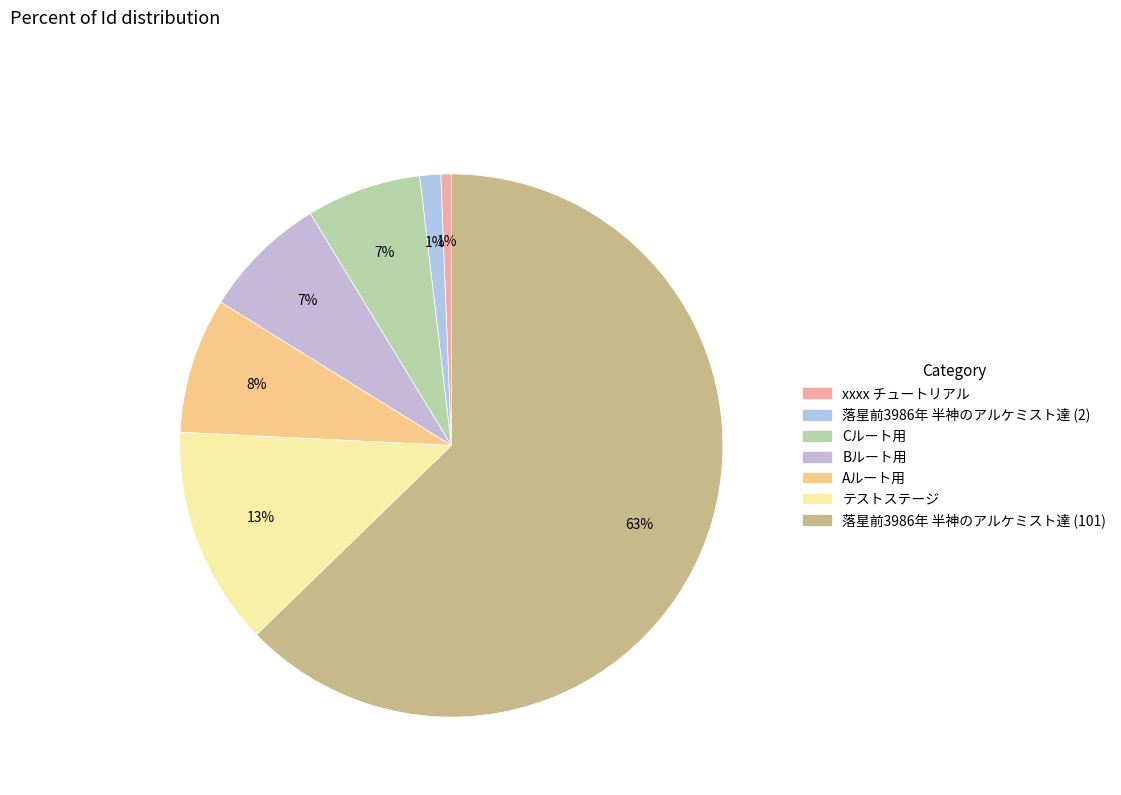

Which category has the smallest portion of the pie?

xxxx チュートリアル